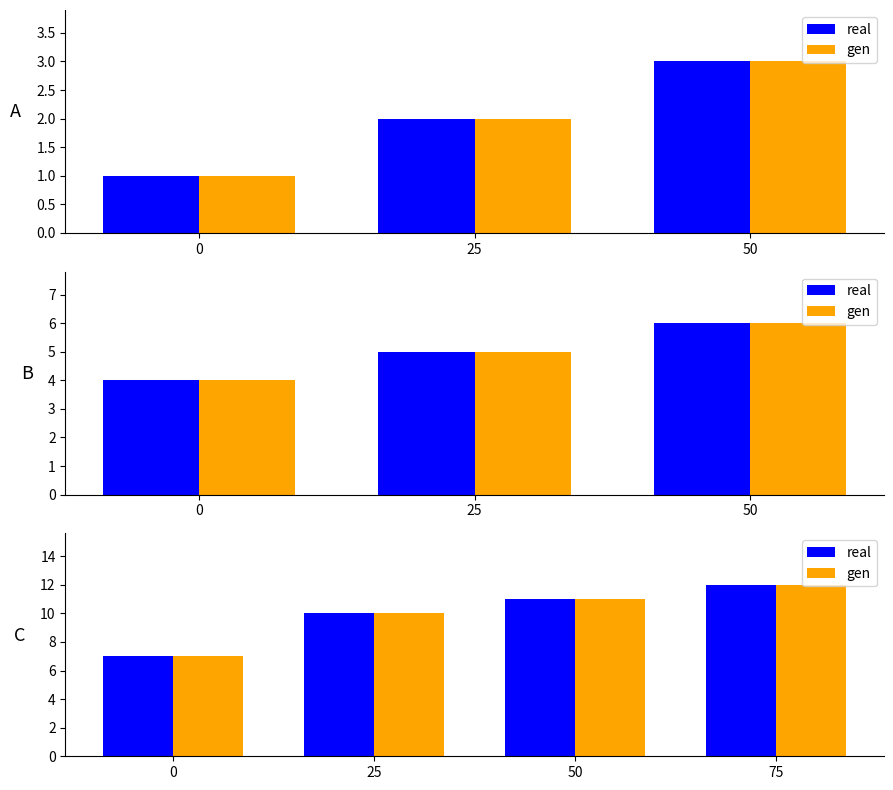

How many real values are between 10 and 12?

3